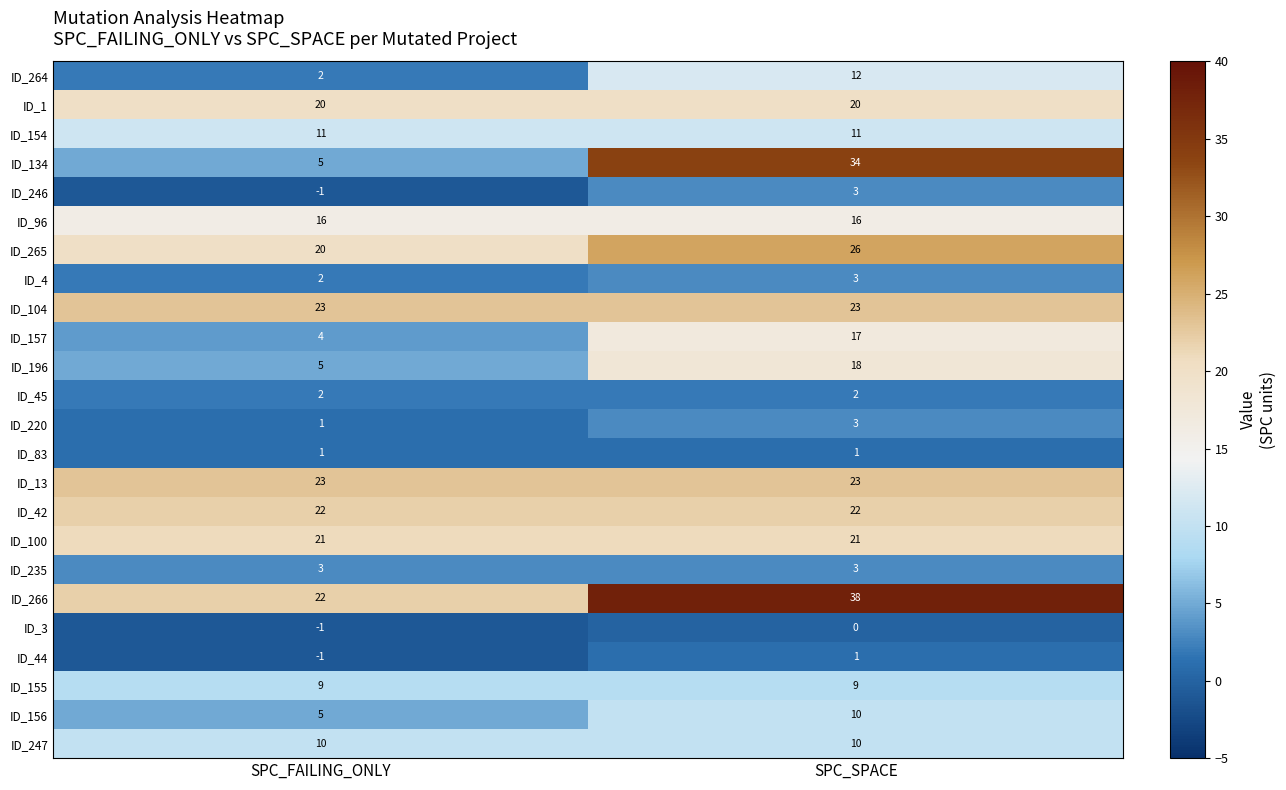

What is the spread (max minus min) of values at SPC_SPACE?

38